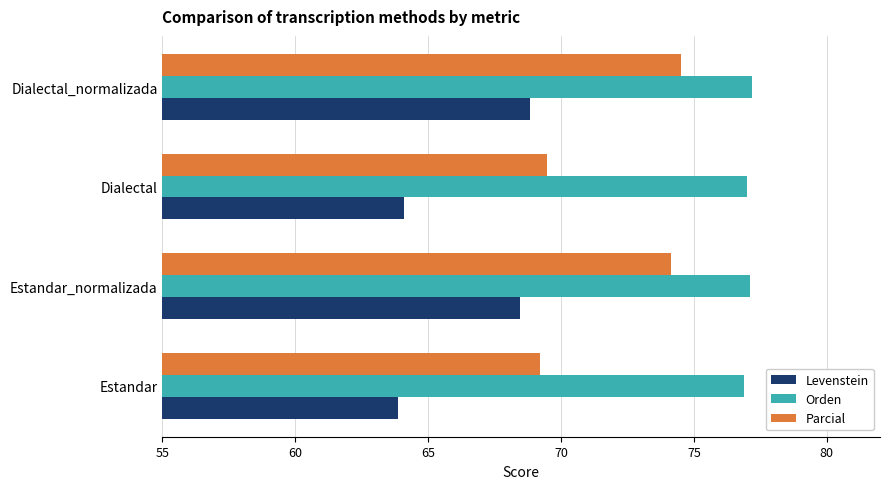

What is the smallest value displayed?

63.9